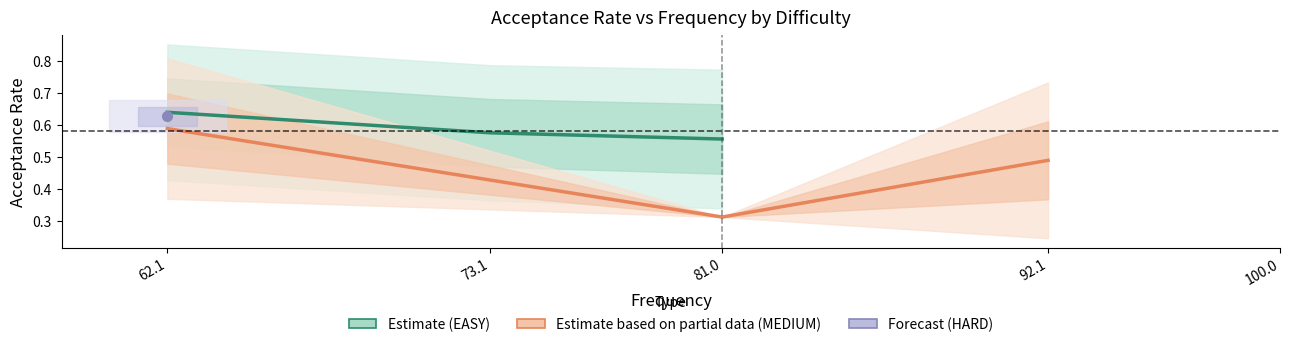

The Estimate based on partial data (MEDIUM) series shows 1.0 at 62.1. True or false?

False